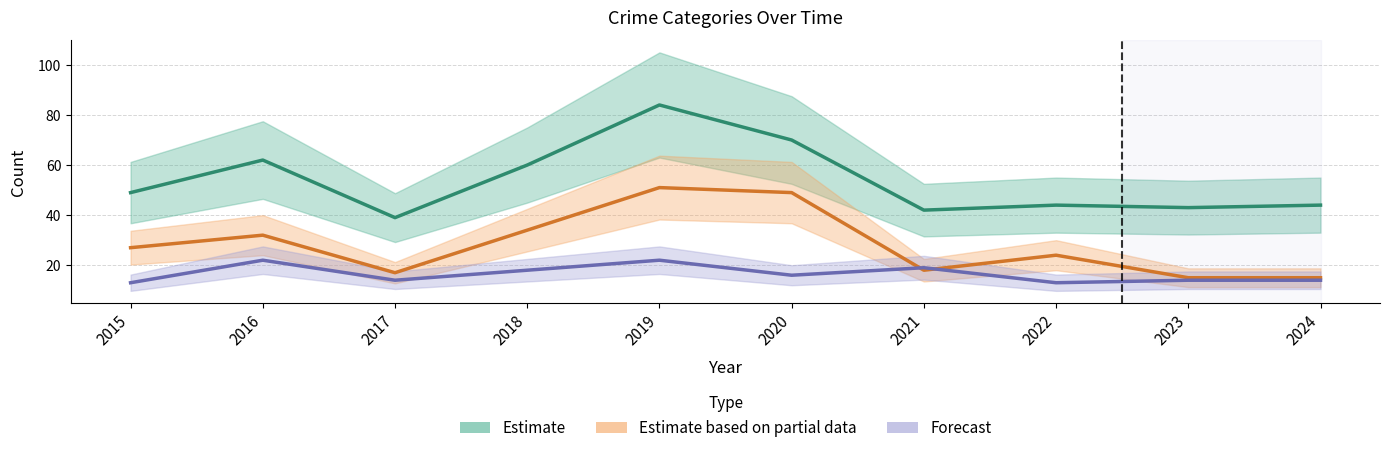

True or false: Estimate based on partial data has a value of 15 at 2024.

True